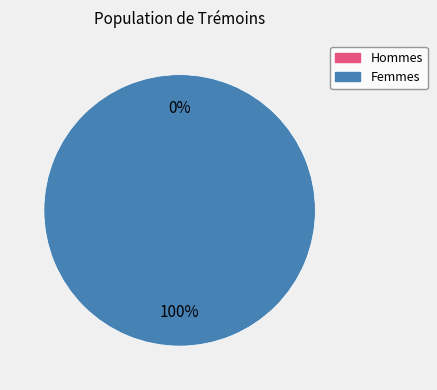

Count the number of slices in the pie.

2